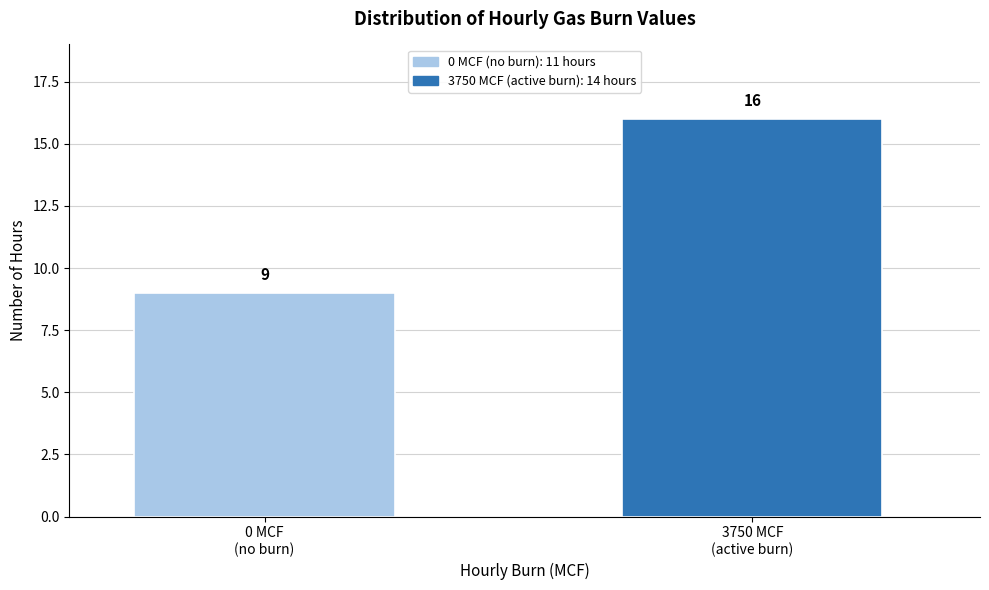

Reading left to right, what are all the values shown in this chart?

9	16